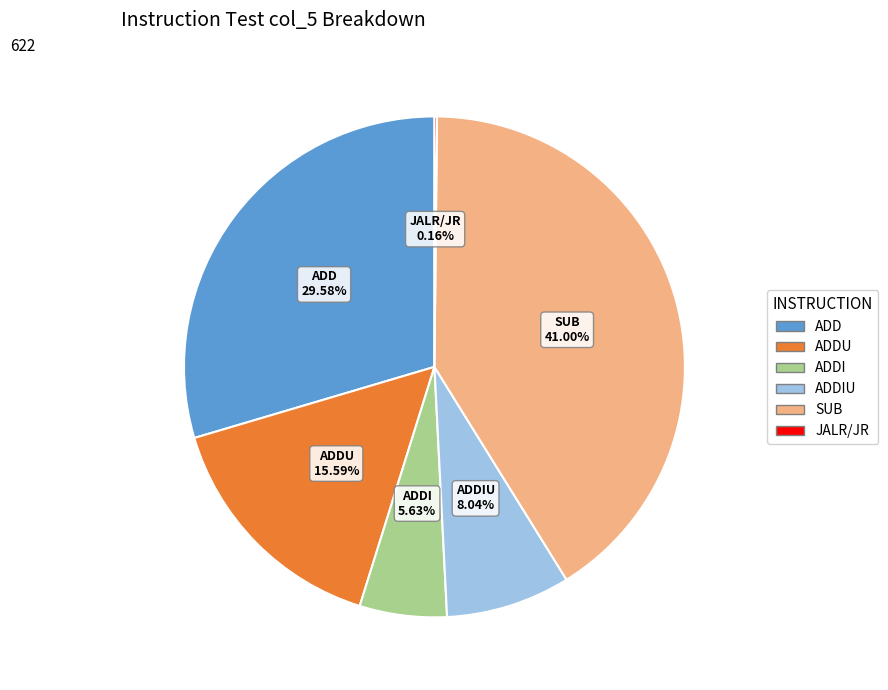

Is there any slice that represents more than half of the pie?

No